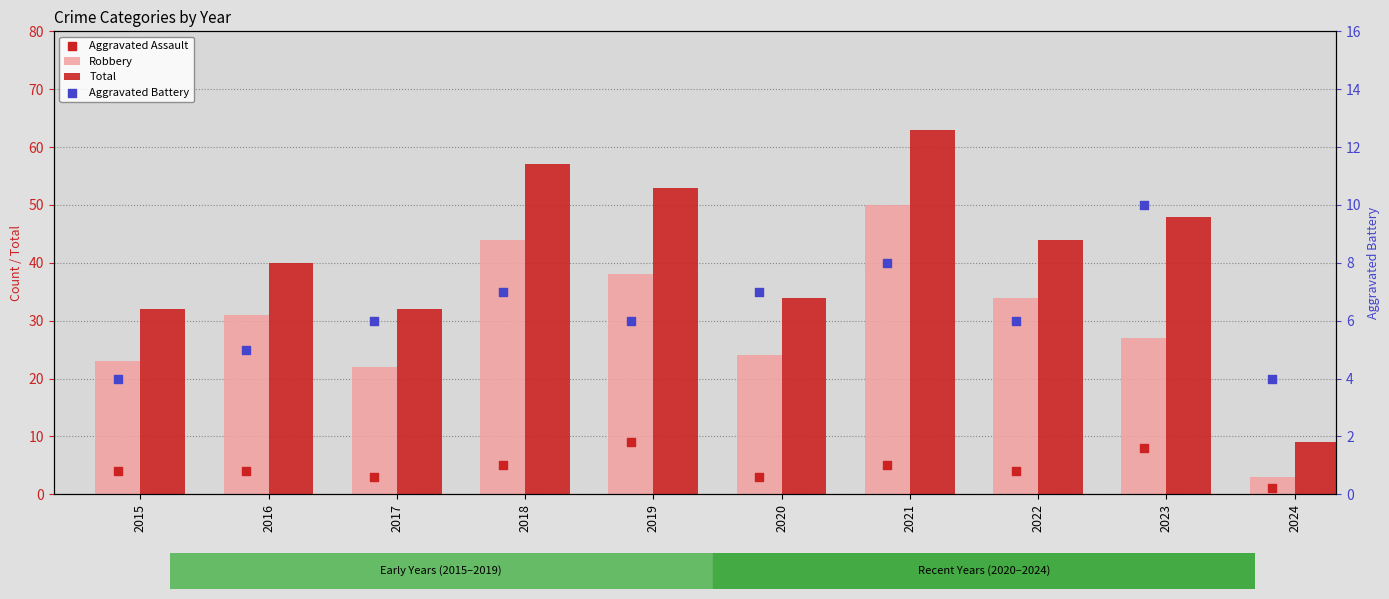

Is the value of Aggravated Battery at 2024 greater than the value of Total at 2024?

No